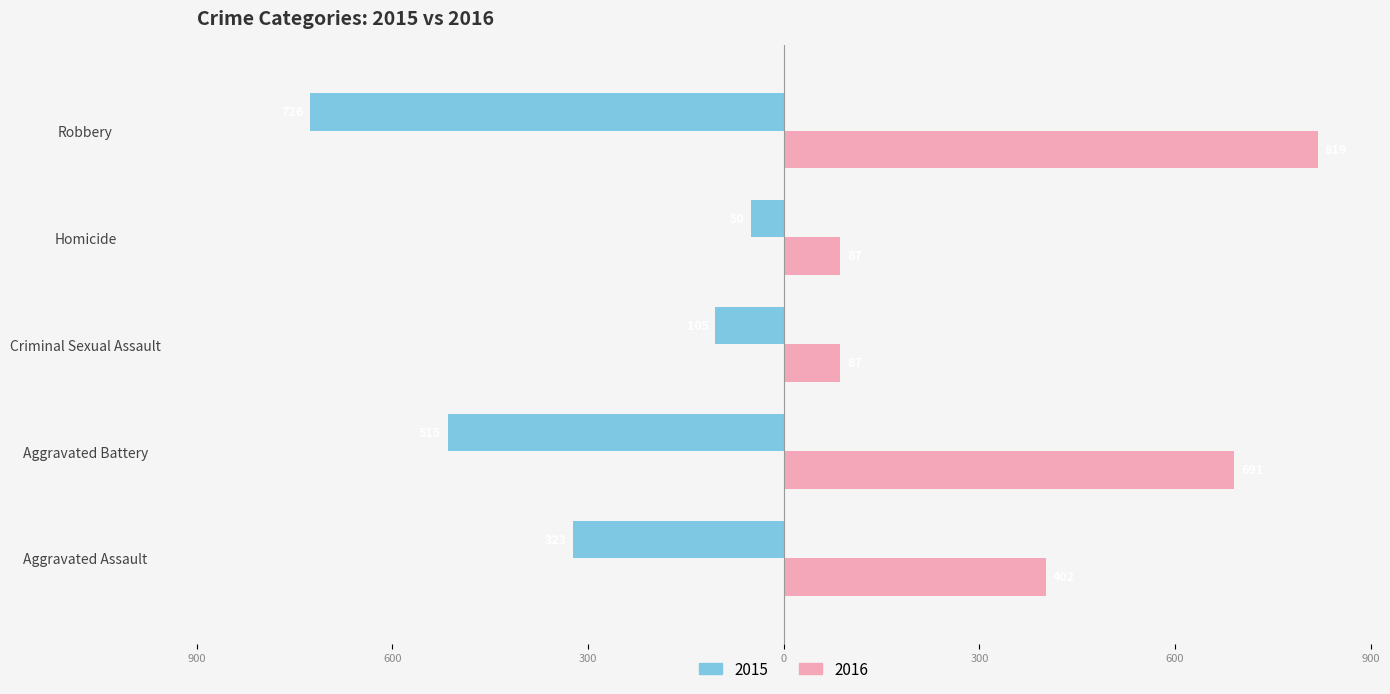

Reading right to left, transcribe all the data shown in this chart.

2015: -726	-50	-105	-515	-323
2016: 819	87	87	691	402